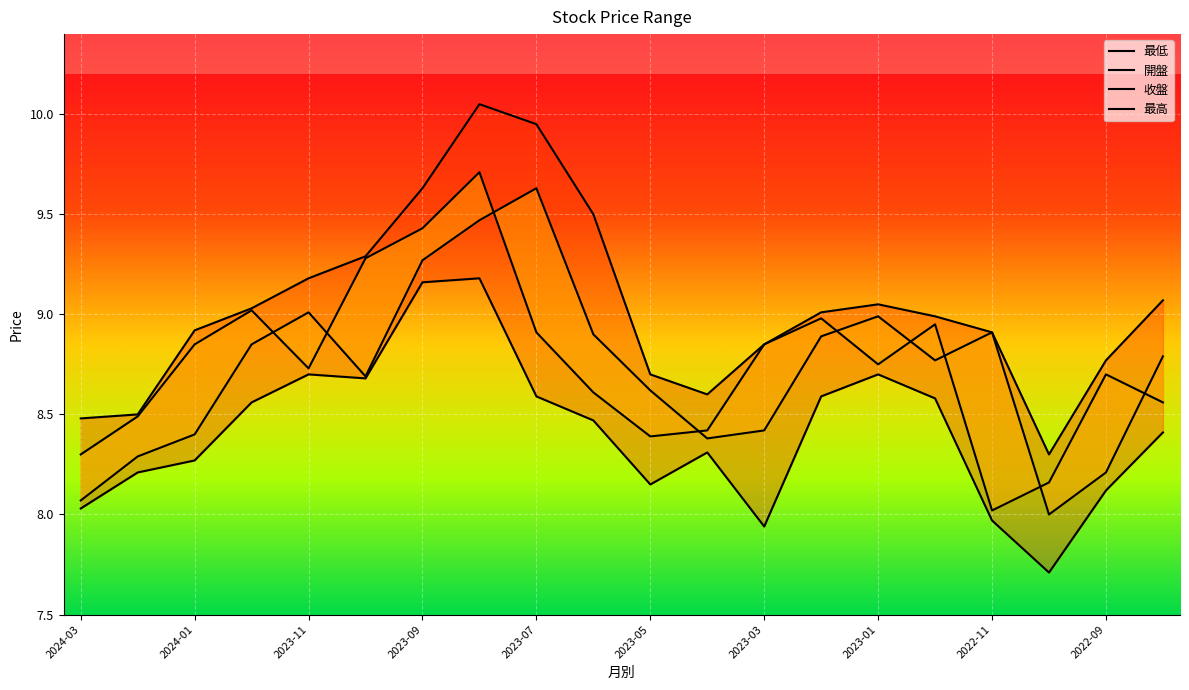

What is the value of the 開盤 point at the 11th from the left?

8.4